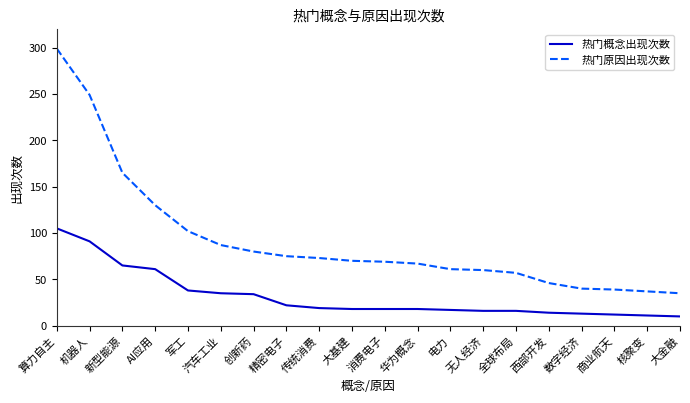

What position from the right is 创新药?

14